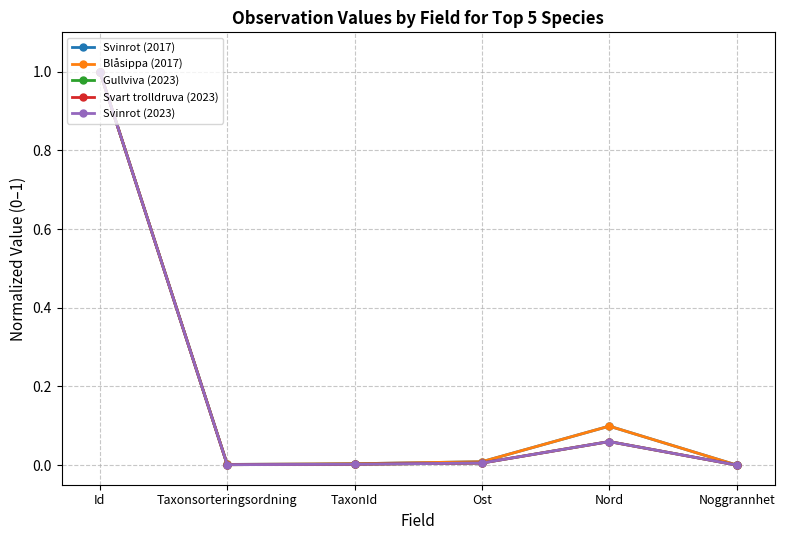

How many series are shown in this chart?

5